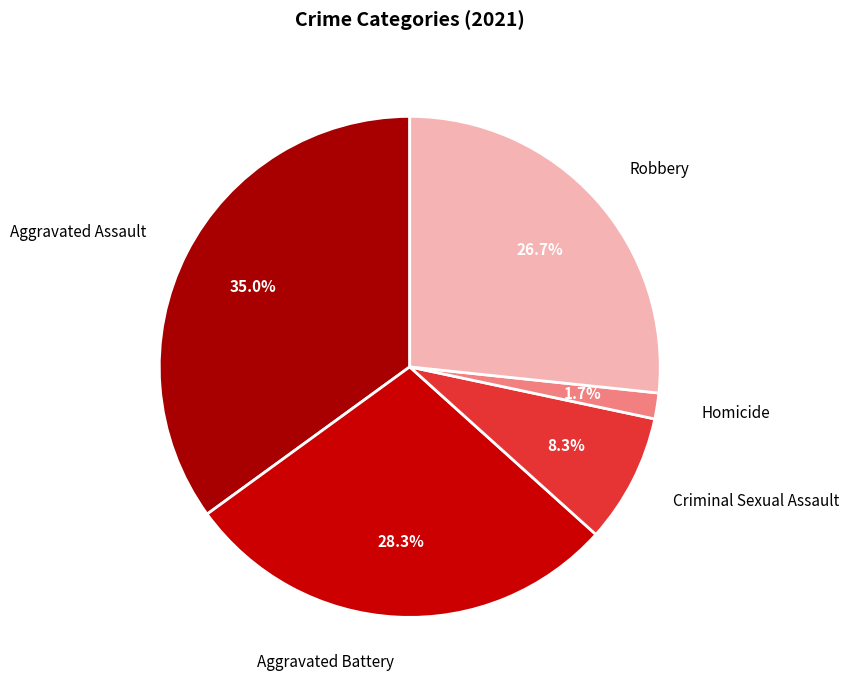

The Criminal Sexual Assault slice represents 1% of the pie. True or false?

False